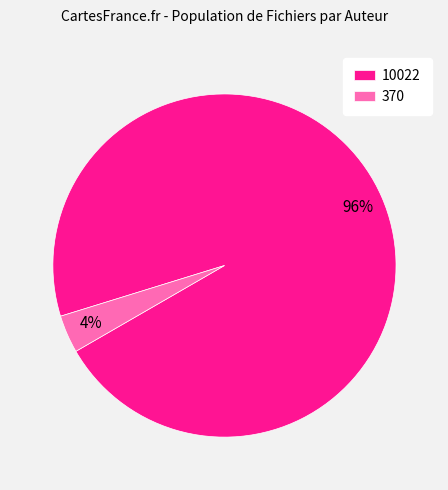

Rank the categories by value from highest to lowest.

10022, 370